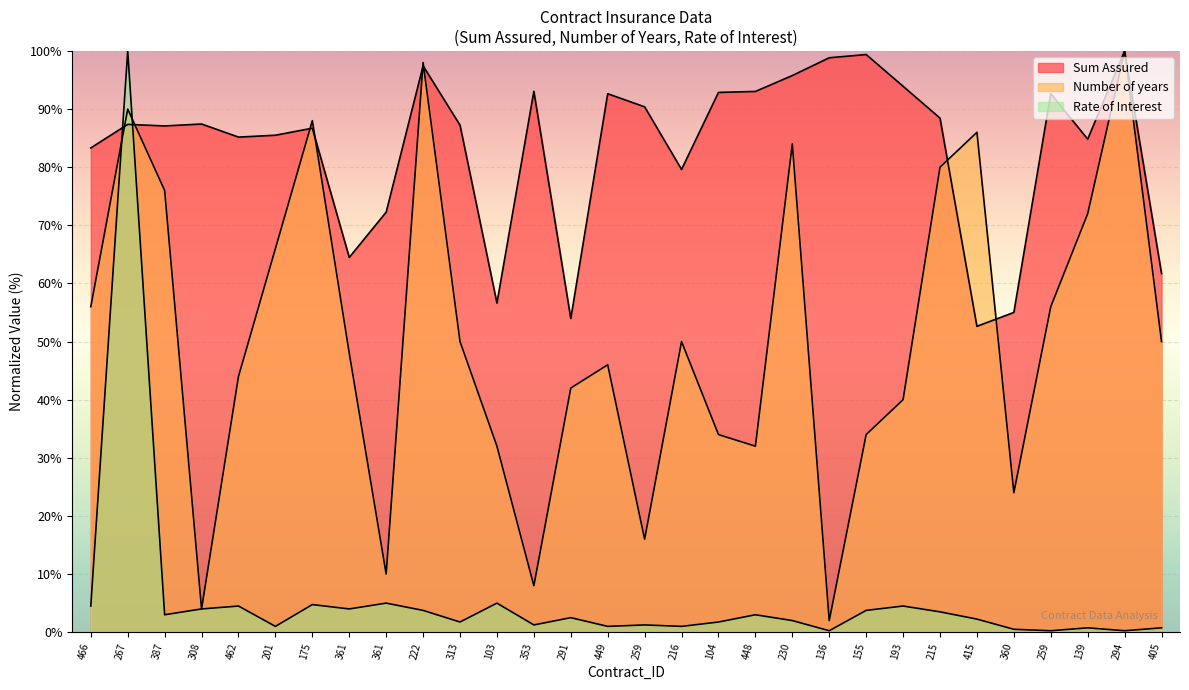

True or false: Number of years and Rate of Interest cross at least once.

True